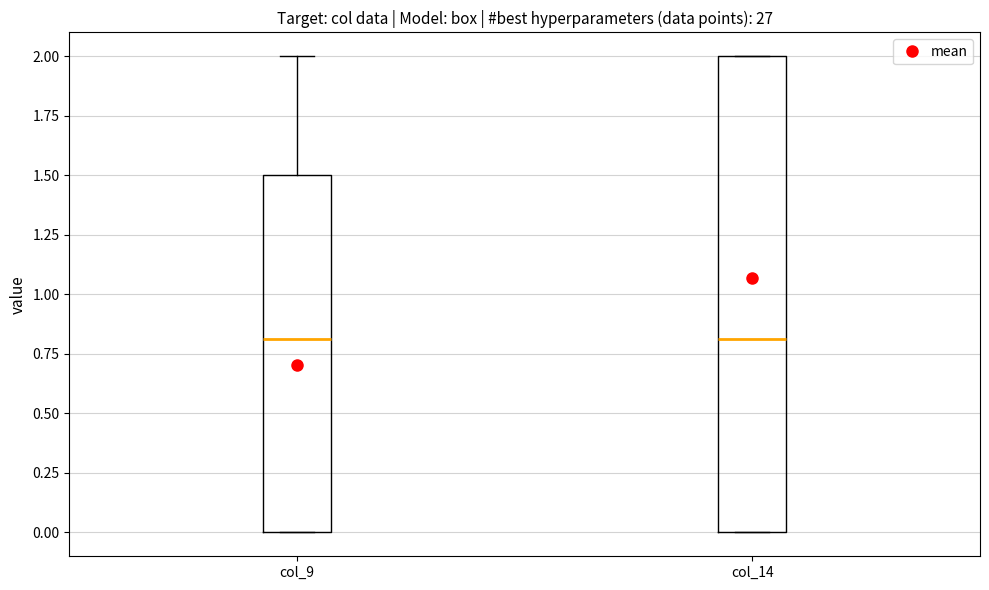

Where does the median line of the box for col_9 sit on the y-axis? The values are not printed on the chart, so give them approximately, as read against the axis.

0.8